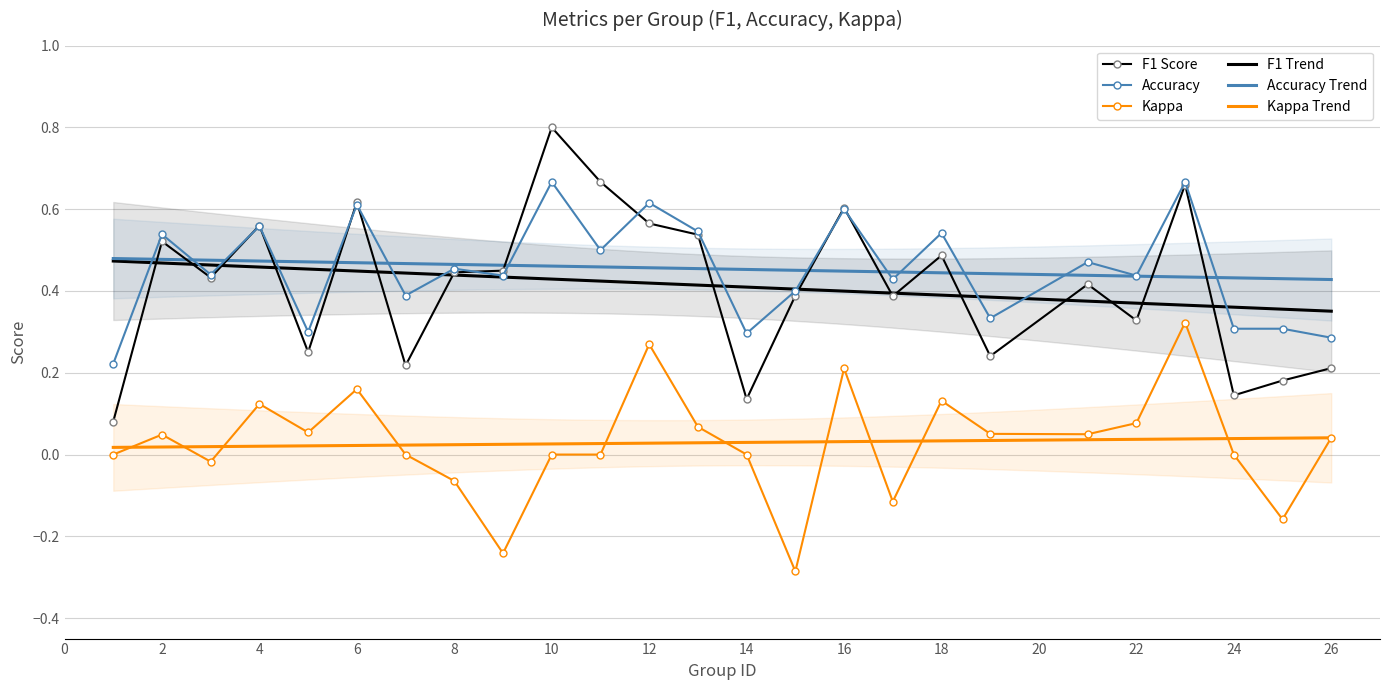

True or false: Kappa has more than 0 interior local peaks.

True